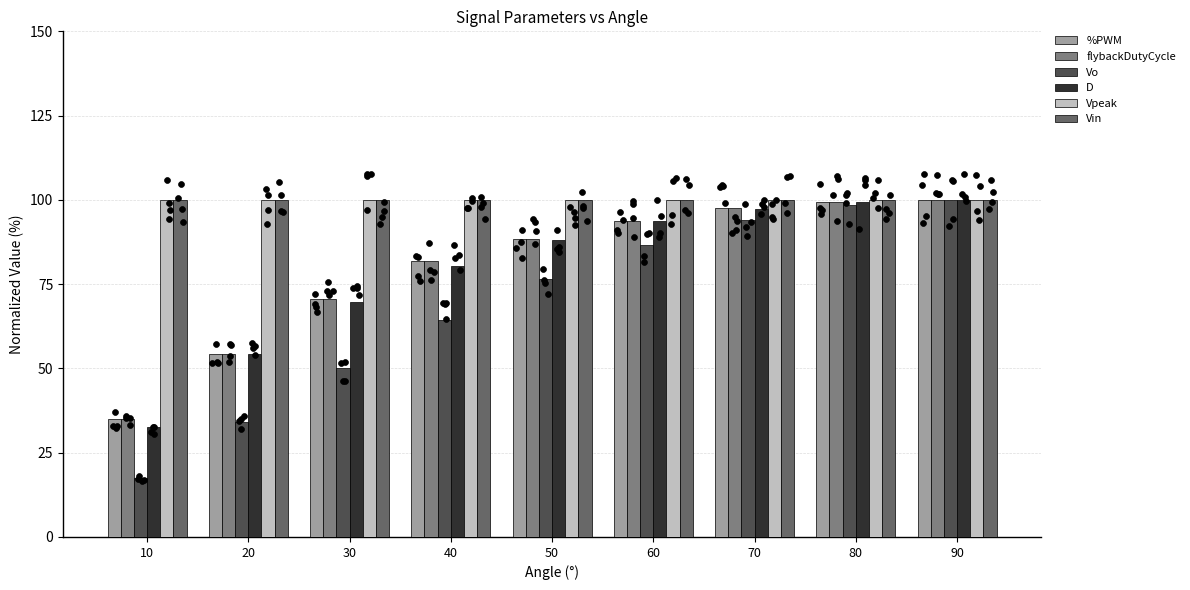

What are all the series names shown in the legend?

%PWM, flybackDutyCycle, Vo, D, Vpeak, Vin